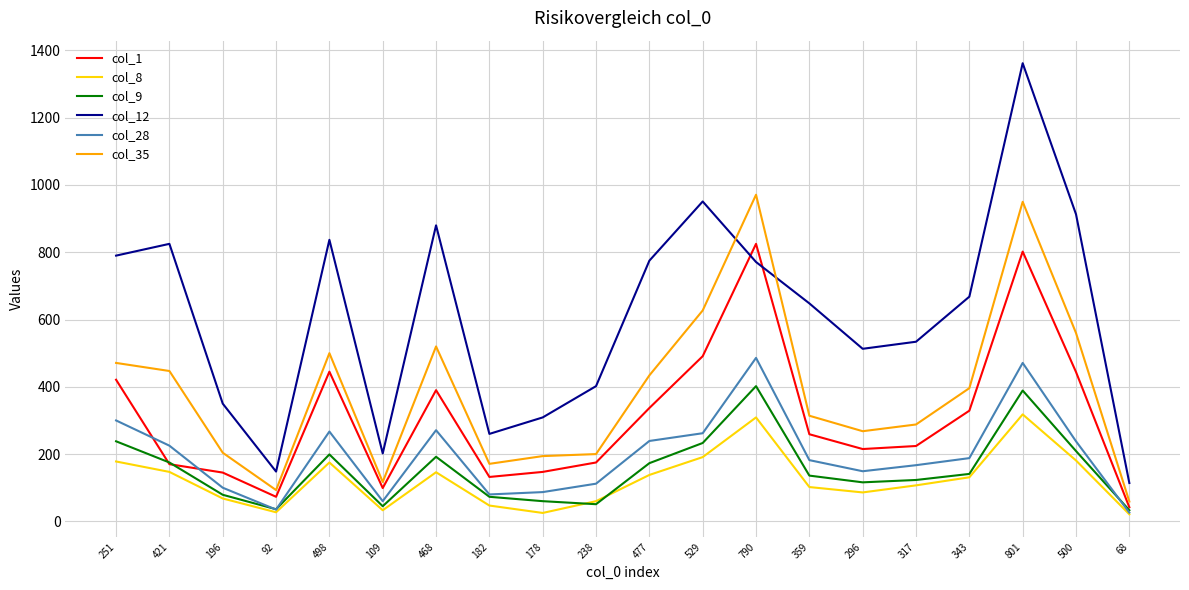

True or false: col_35 and col_28 cross at least once.

False